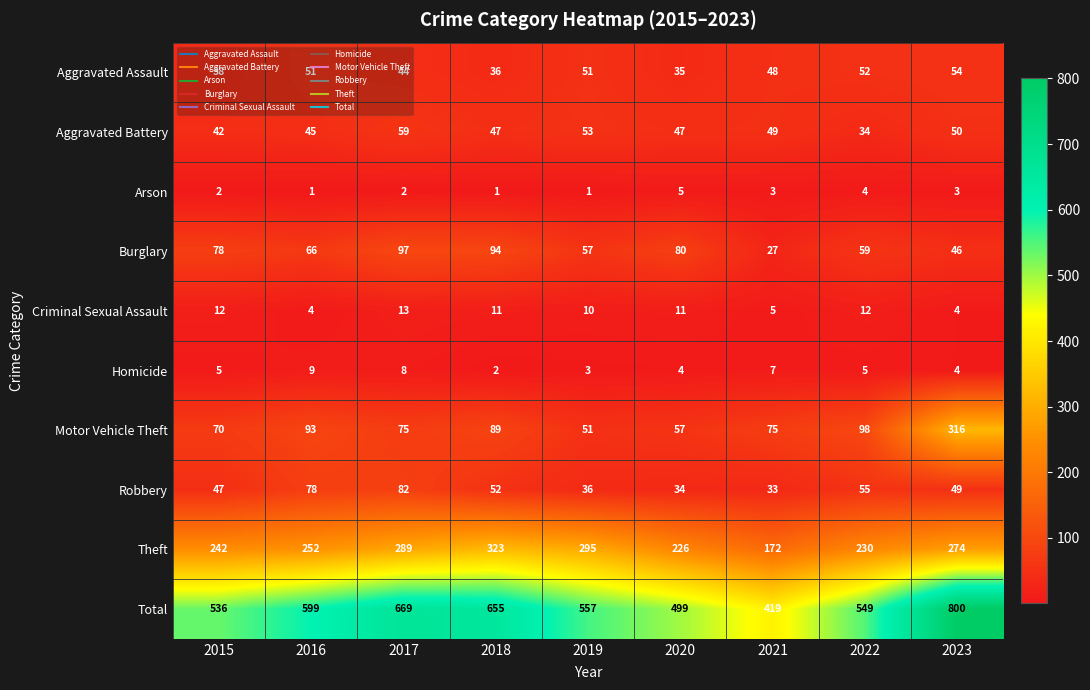

What is the difference between the maximum and minimum values in the Arson series?

4